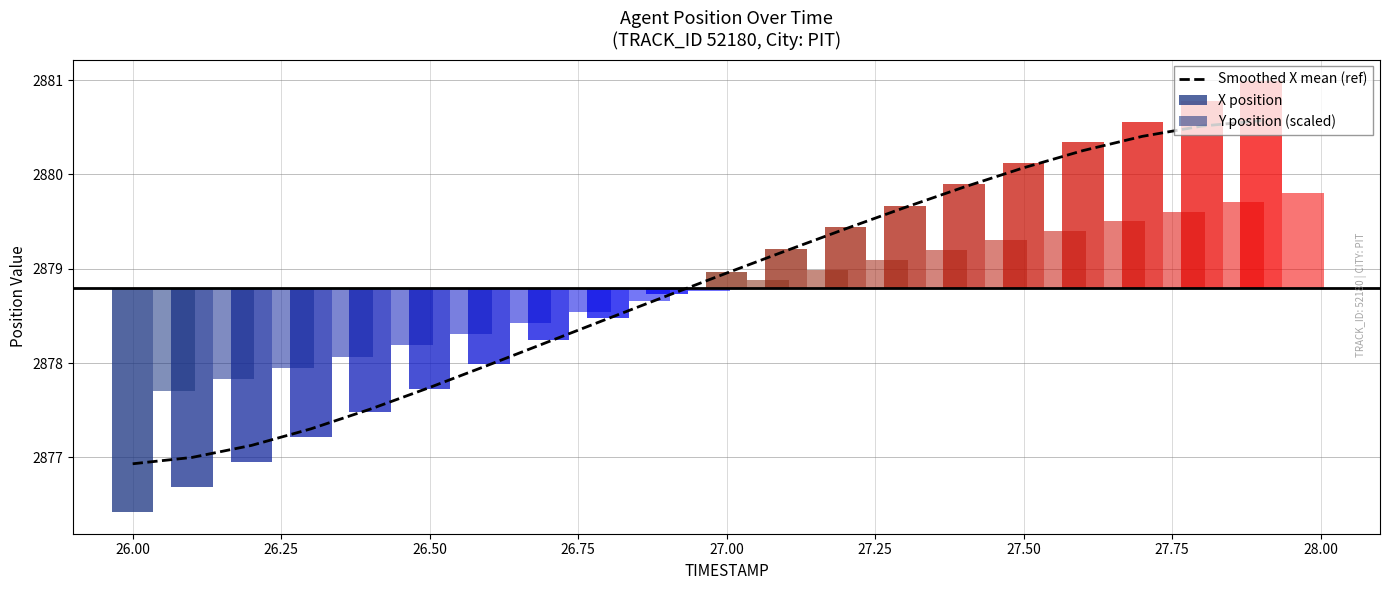

The value at 19 is 1794.5. True or false?

False